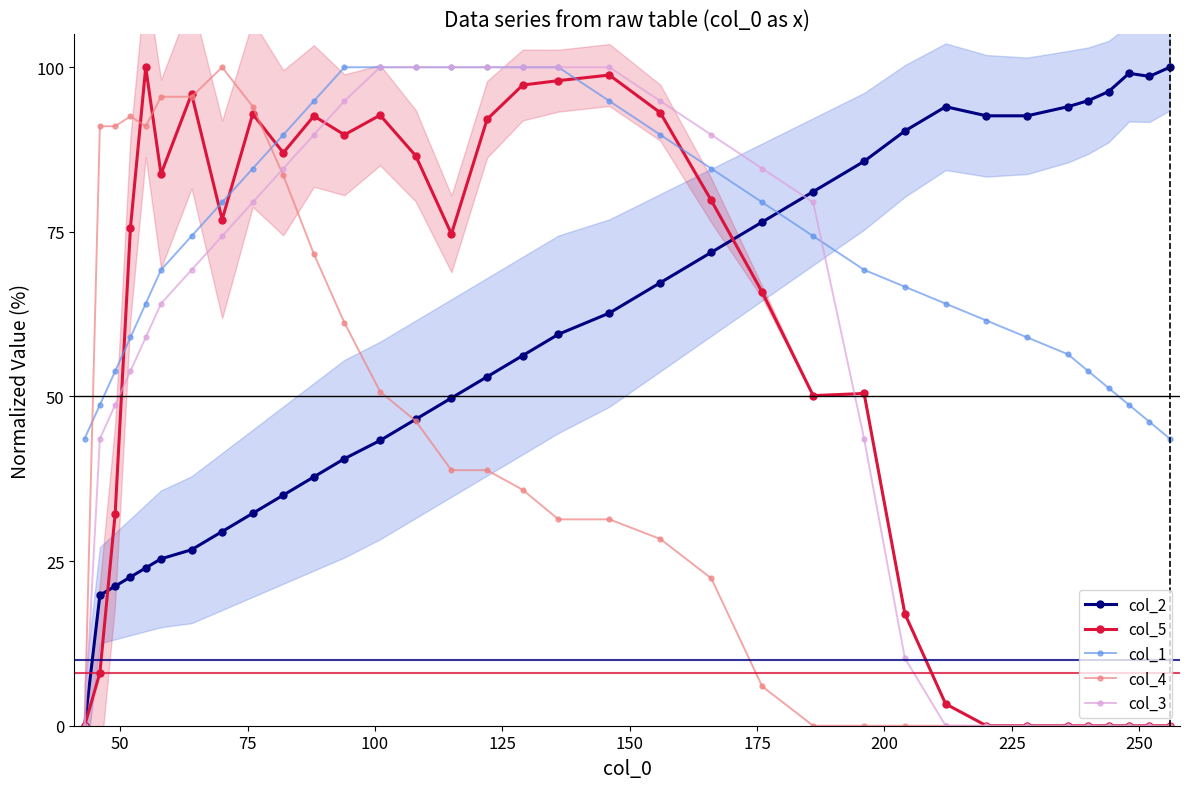

Reading left to right, what are all the values shown in this chart?

col_2: 0.0	19.8	21.2	22.6	24.0	25.3	26.7	29.5	32.3	35.0	37.8	40.6	43.3	46.5	49.8	53.0	56.2	59.4	62.7	67.3	71.9	76.5	81.1	85.7	90.3	94.0	92.6	92.6	94.0	94.9	96.3	99.1	98.6	100.0
col_5: 0.0	8.0	32.2	75.6	100.0	83.8	96.0	76.9	92.9	87.0	92.6	89.7	92.7	86.5	74.7	92.1	97.3	98.0	98.8	93.1	79.8	65.8	50.1	50.5	17.0	3.3	0.0	0.0	0.0	0.0	0.0	0.0	0.0	0.0
col_1: 43.6	48.7	53.8	59.0	64.1	69.2	74.4	79.5	84.6	89.7	94.9	100.0	100.0	100.0	100.0	100.0	100.0	100.0	94.9	89.7	84.6	79.5	74.4	69.2	66.7	64.1	61.5	59.0	56.4	53.8	51.3	48.7	46.2	43.6
col_4: 0.0	91.0	91.0	92.5	91.0	95.5	95.5	100.0	94.0	83.6	71.6	61.2	50.7	46.3	38.8	38.8	35.8	31.3	31.3	28.4	22.4	6.0	0.0	0.0	0.0	0.0	0.0	0.0	0.0	0.0	0.0	0.0	0.0	0.0
col_3: 0.0	43.6	48.7	53.8	59.0	64.1	69.2	74.4	79.5	84.6	89.7	94.9	100.0	100.0	100.0	100.0	100.0	100.0	100.0	94.9	89.7	84.6	79.5	43.6	10.3	0.0	0.0	0.0	0.0	0.0	0.0	0.0	0.0	0.0